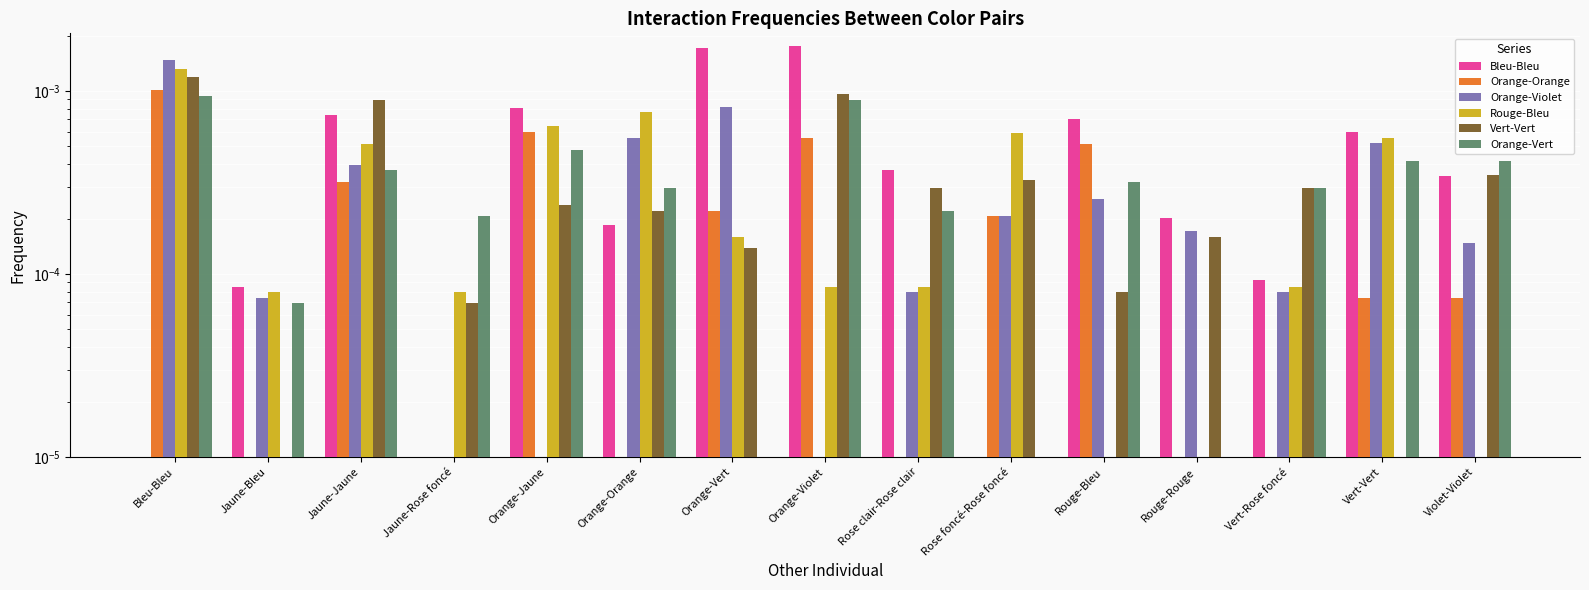

At which label does Bleu-Bleu reach its peak?

Orange-Violet